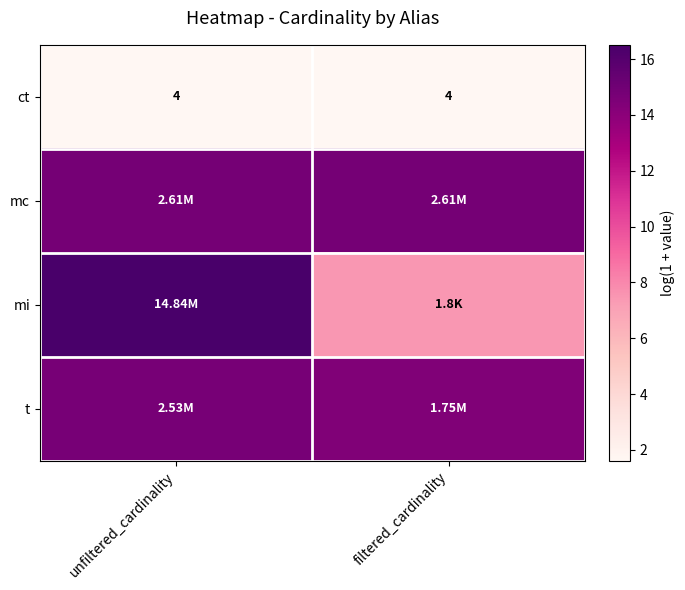

Count the number of data series in this chart.

4